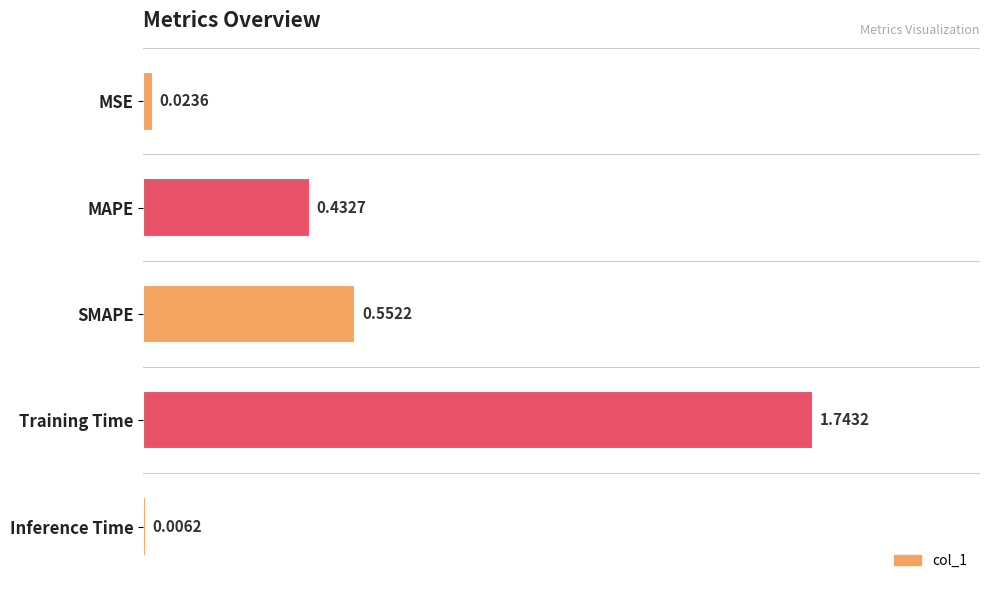

Which label corresponds to the largest value in the chart?

Training Time